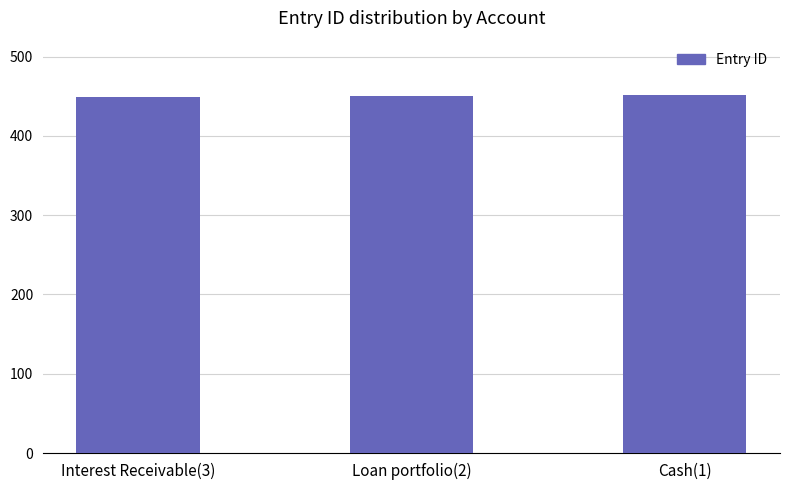

What is the smallest value displayed?

449